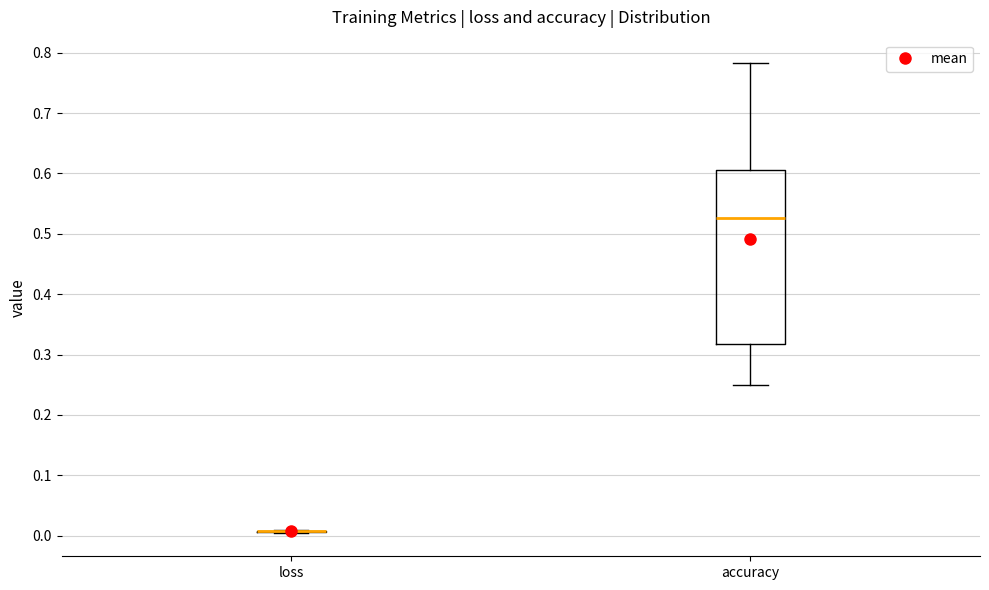

Comparing the boxes themselves (not the whiskers), which one is the tallest?

accuracy